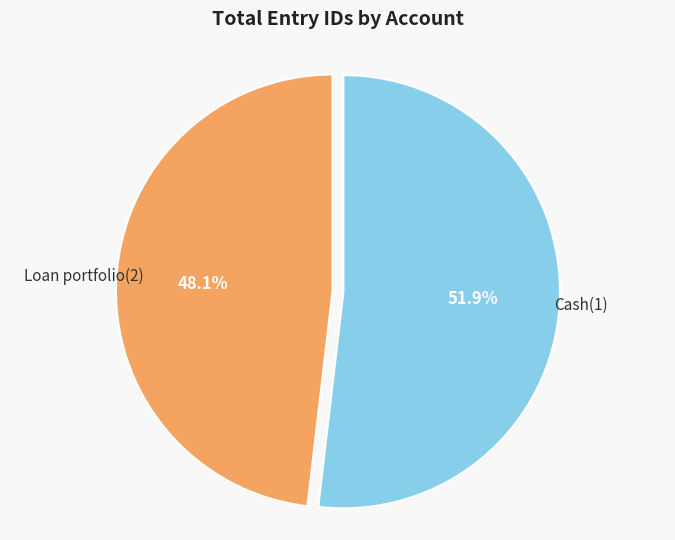

Rank the categories by value from highest to lowest.

Cash(1), Loan portfolio(2)